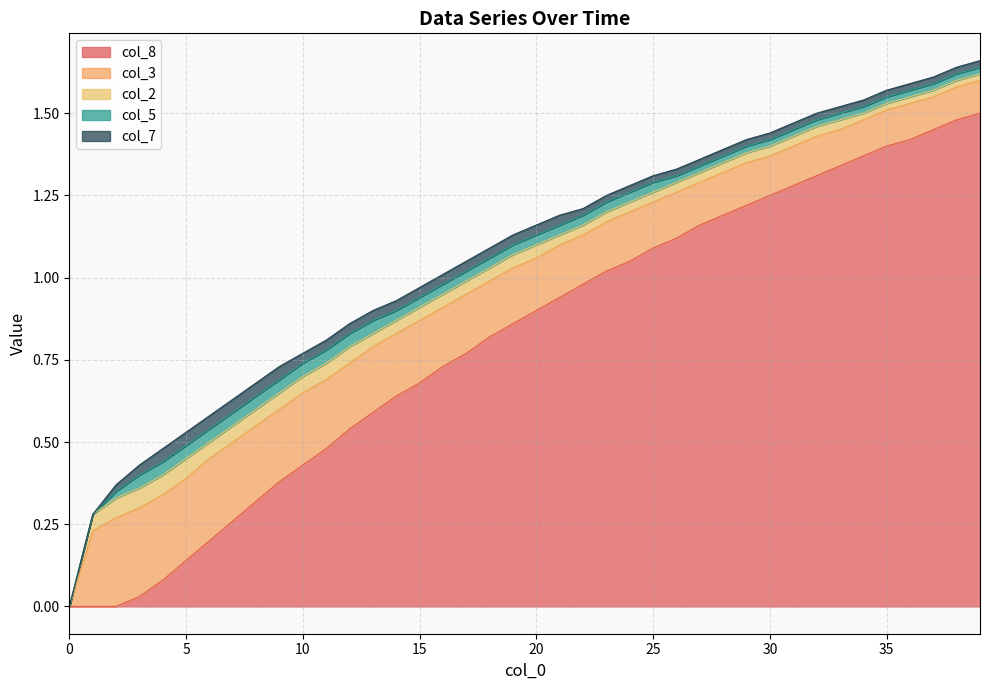

How many times do col_3 and col_8 cross each other?

1